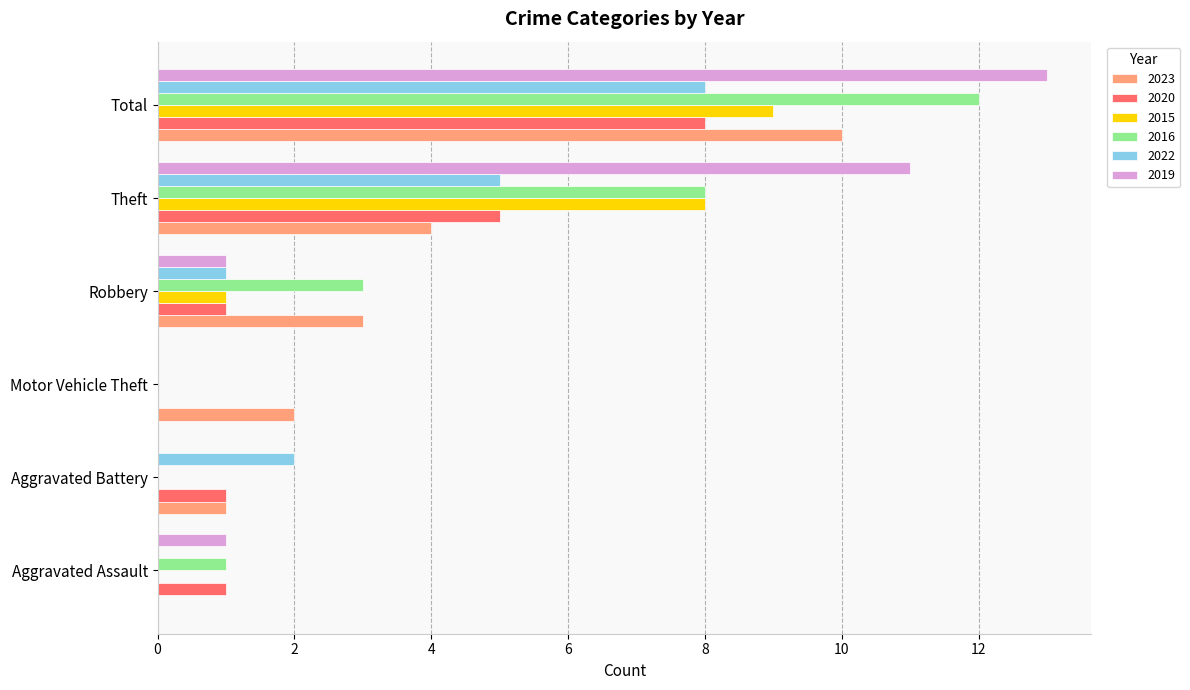

The 2015 series shows 0 at Aggravated Battery. True or false?

True